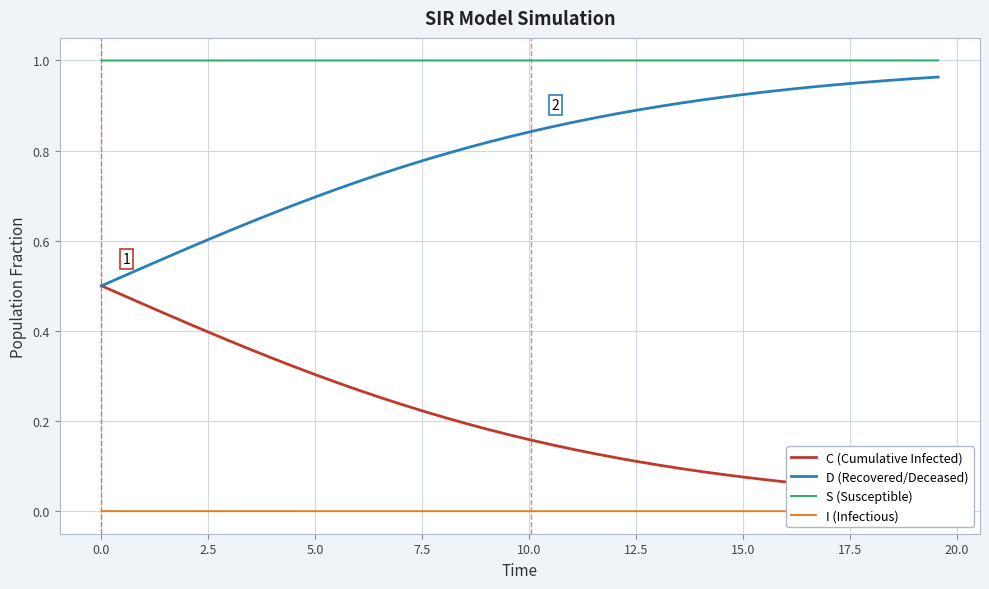

True or false: D (Recovered/Deceased) and S (Susceptible) intersect in this chart.

False